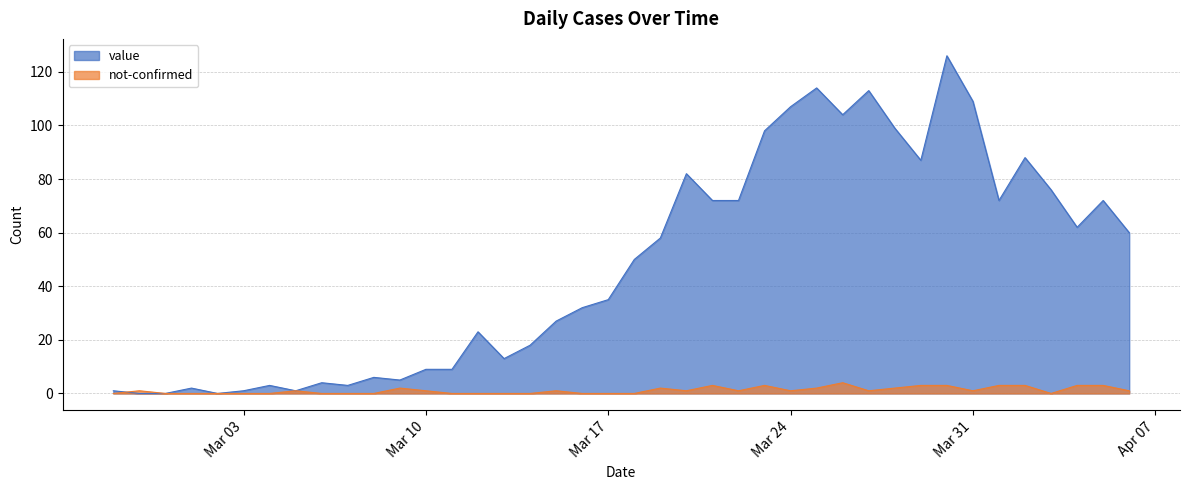

True or false: not-confirmed and value cross at least once.

True